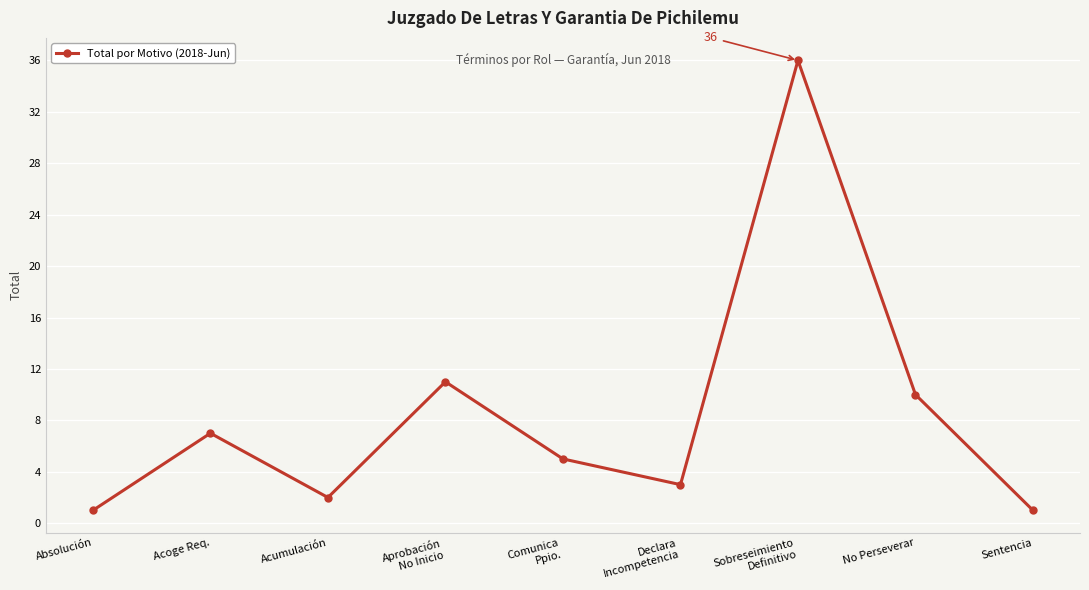

What position from the left is Absolución?

1